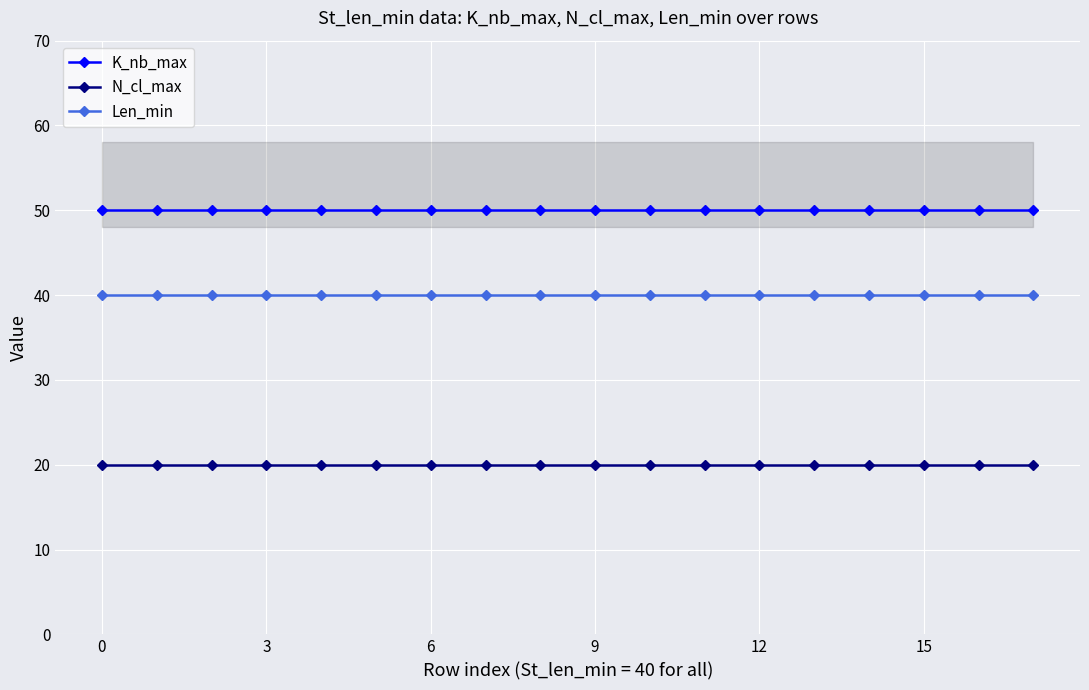

What is the lowest value of the K_nb_max series?

50